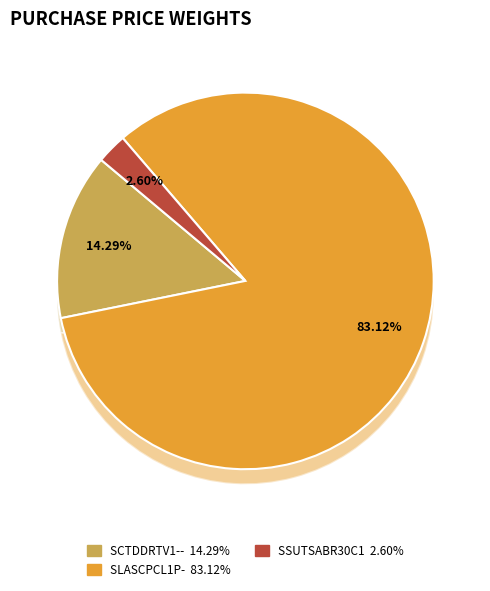

To the nearest percent, what portion does SLASCPCL1P- represent?

83%